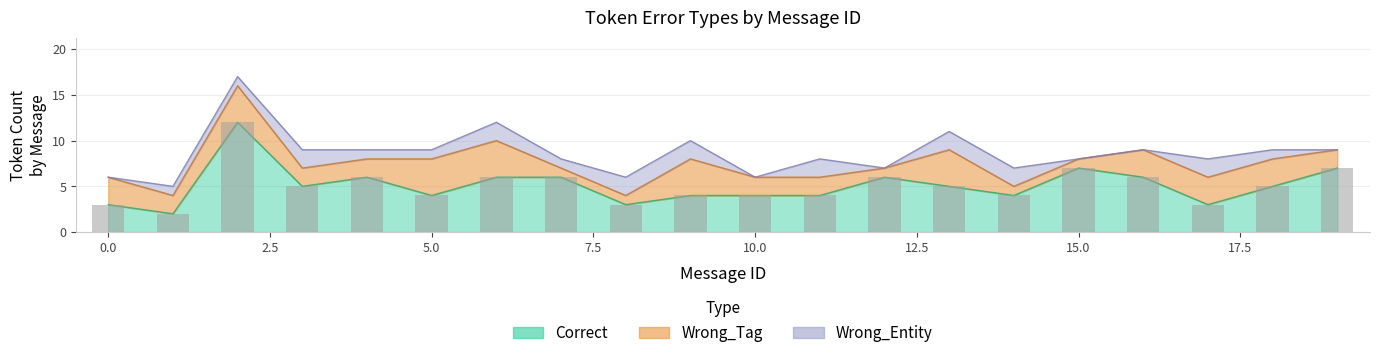

What is the sum of the Wrong_Entity values at 10 and 17?

2